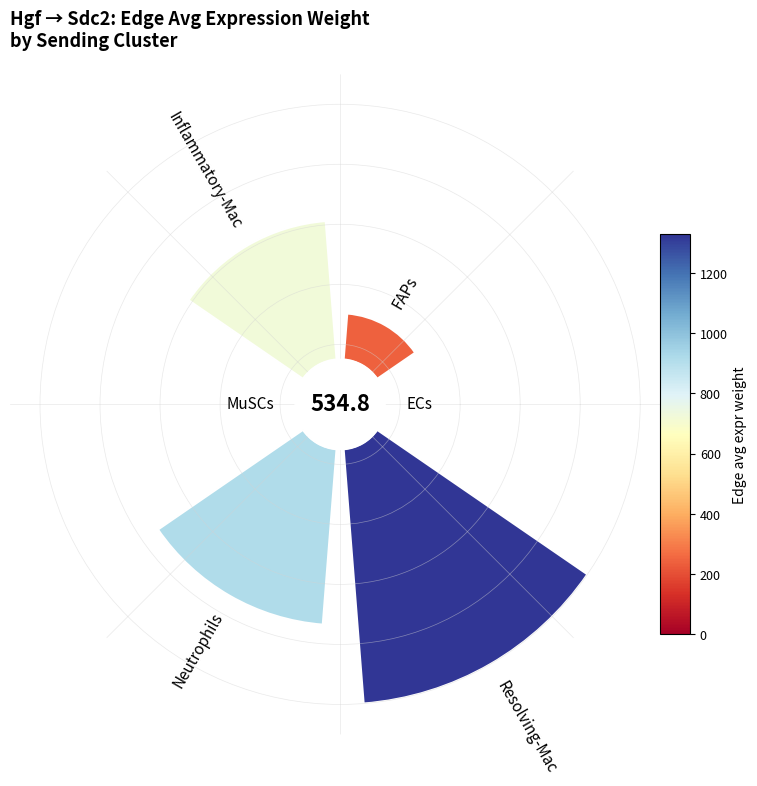

Which category has the biggest portion of the pie?

Resolving-Mac